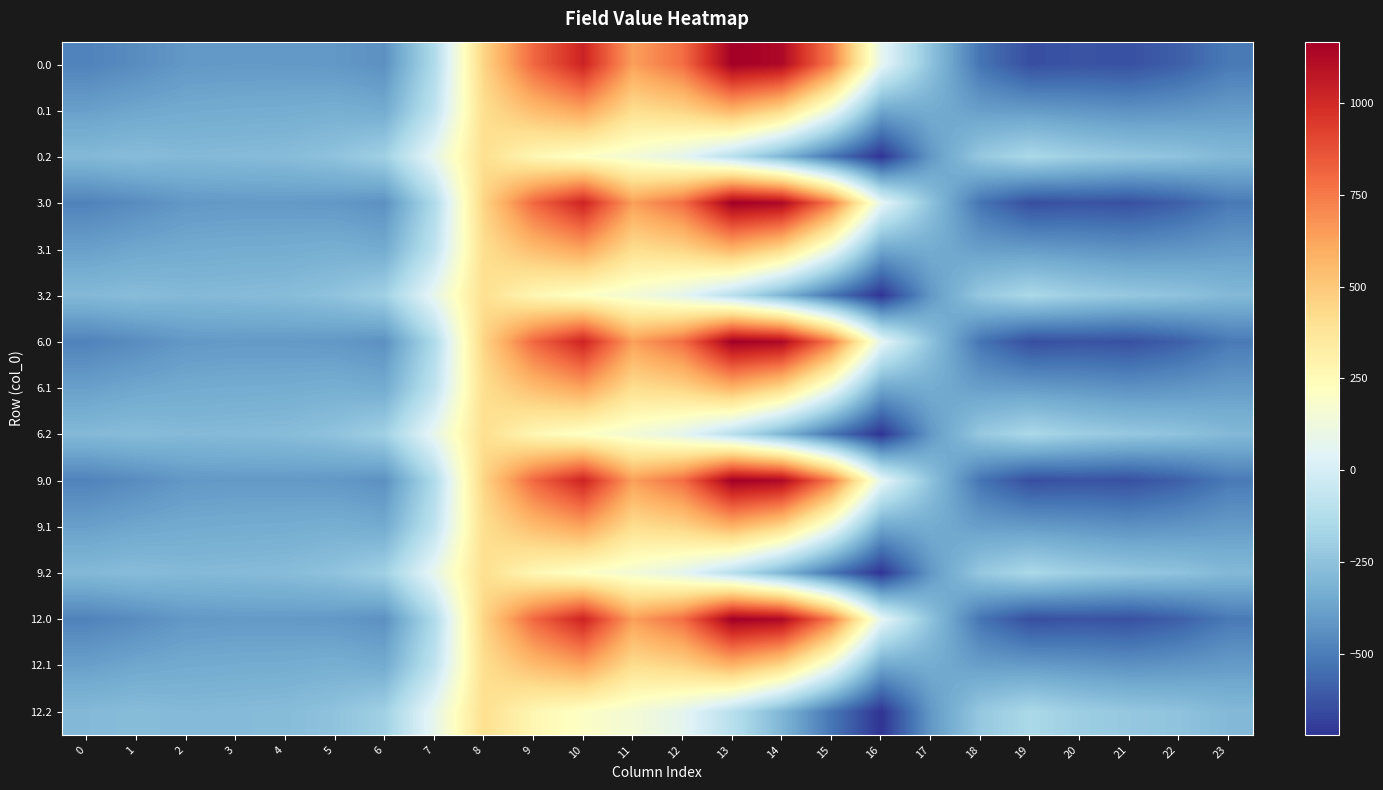

Reading left to right, list all the values displayed in this chart.

0.0: 0=-482.0	1=-449.5	2=-410.3	3=-404.4	4=-404.9	5=-410.8	6=-435.0	7=-136.4	8=454.2	9=804.0	10=1023.2	11=640.9	12=784.4	13=1167.2	14=1128.3	15=739.0	16=67.6	17=-250.3	18=-529.6	19=-644.5	20=-629.9	21=-638.4	22=-592.3	23=-511.3
0.1: 0=-384.6	1=-361.1	2=-347.9	3=-342.7	4=-339.6	5=-329.5	6=-345.2	7=-81.6	8=412.6	9=542.1	10=628.1	11=415.4	12=456.1	13=574.0	14=438.6	15=111.1	16=-353.7	17=-340.1	18=-388.5	19=-399.7	20=-414.5	21=-432.4	22=-419.9	23=-399.4
0.2: 0=-287.1	1=-272.7	2=-285.5	3=-281.0	4=-274.4	5=-248.1	6=-187.1	7=77.9	8=407.2	9=271.1	10=202.5	11=149.1	12=65.2	13=-104.4	14=-301.9	15=-522.2	16=-721.2	17=-409.5	18=-223.1	19=-151.1	20=-199.2	21=-226.4	22=-247.4	23=-287.5
3.0: 0=-482.0	1=-449.5	2=-410.3	3=-404.4	4=-404.9	5=-410.8	6=-435.0	7=-136.4	8=454.2	9=804.0	10=1023.2	11=640.9	12=784.4	13=1167.2	14=1128.3	15=739.0	16=67.6	17=-250.3	18=-529.6	19=-644.5	20=-629.9	21=-638.4	22=-592.3	23=-511.3
3.1: 0=-384.6	1=-361.1	2=-347.9	3=-342.7	4=-339.6	5=-329.5	6=-345.2	7=-81.6	8=412.6	9=542.1	10=628.1	11=415.4	12=456.1	13=574.0	14=438.6	15=111.1	16=-353.7	17=-340.1	18=-388.5	19=-399.7	20=-414.5	21=-432.4	22=-419.9	23=-399.4
3.2: 0=-287.1	1=-272.7	2=-285.5	3=-281.0	4=-274.4	5=-248.1	6=-187.1	7=77.9	8=407.2	9=271.1	10=202.5	11=149.1	12=65.2	13=-104.4	14=-301.9	15=-522.2	16=-721.2	17=-409.5	18=-223.1	19=-151.1	20=-199.2	21=-226.4	22=-247.4	23=-287.5
6.0: 0=-482.0	1=-449.5	2=-410.3	3=-404.4	4=-404.9	5=-410.8	6=-435.0	7=-136.4	8=454.2	9=804.0	10=1023.2	11=640.9	12=784.4	13=1167.2	14=1128.3	15=739.0	16=67.6	17=-250.3	18=-529.6	19=-644.5	20=-629.9	21=-638.4	22=-592.3	23=-511.3
6.1: 0=-384.6	1=-361.1	2=-347.9	3=-342.7	4=-339.6	5=-329.5	6=-345.2	7=-81.6	8=412.6	9=542.1	10=628.1	11=415.4	12=456.1	13=574.0	14=438.6	15=111.1	16=-353.7	17=-340.1	18=-388.5	19=-399.7	20=-414.5	21=-432.4	22=-419.9	23=-399.4
6.2: 0=-287.1	1=-272.7	2=-285.5	3=-281.0	4=-274.4	5=-248.1	6=-187.1	7=77.9	8=407.2	9=271.1	10=202.5	11=149.1	12=65.2	13=-104.4	14=-301.9	15=-522.2	16=-721.2	17=-409.5	18=-223.1	19=-151.1	20=-199.2	21=-226.4	22=-247.4	23=-287.5
9.0: 0=-482.0	1=-449.5	2=-410.3	3=-404.4	4=-404.9	5=-410.8	6=-435.0	7=-136.4	8=454.2	9=804.0	10=1023.2	11=640.9	12=784.4	13=1167.2	14=1128.3	15=739.0	16=67.6	17=-250.3	18=-529.6	19=-644.5	20=-629.9	21=-638.4	22=-592.3	23=-511.3
9.1: 0=-384.6	1=-361.1	2=-347.9	3=-342.7	4=-339.6	5=-329.5	6=-345.2	7=-81.6	8=412.6	9=542.1	10=628.1	11=415.4	12=456.1	13=574.0	14=438.6	15=111.1	16=-353.7	17=-340.1	18=-388.5	19=-399.7	20=-414.5	21=-432.4	22=-419.9	23=-399.4
9.2: 0=-287.1	1=-272.7	2=-285.5	3=-281.0	4=-274.4	5=-248.1	6=-187.1	7=77.9	8=407.2	9=271.1	10=202.5	11=149.1	12=65.2	13=-104.4	14=-301.9	15=-522.2	16=-721.2	17=-409.5	18=-223.1	19=-151.1	20=-199.2	21=-226.4	22=-247.4	23=-287.5
12.0: 0=-482.0	1=-449.5	2=-410.3	3=-404.4	4=-404.9	5=-410.8	6=-435.0	7=-136.4	8=454.2	9=804.0	10=1023.2	11=640.9	12=784.4	13=1167.2	14=1128.3	15=739.0	16=67.6	17=-250.3	18=-529.6	19=-644.5	20=-629.9	21=-638.4	22=-592.3	23=-511.3
12.1: 0=-384.6	1=-361.1	2=-347.9	3=-342.7	4=-339.6	5=-329.5	6=-345.2	7=-81.6	8=412.6	9=542.1	10=628.1	11=415.4	12=456.1	13=574.0	14=438.6	15=111.1	16=-353.7	17=-340.1	18=-388.5	19=-399.7	20=-414.5	21=-432.4	22=-419.9	23=-399.4
12.2: 0=-287.1	1=-272.7	2=-285.5	3=-281.0	4=-274.4	5=-248.1	6=-187.1	7=77.9	8=407.2	9=271.1	10=202.5	11=149.1	12=65.2	13=-104.4	14=-301.9	15=-522.2	16=-721.2	17=-409.5	18=-223.1	19=-151.1	20=-199.2	21=-226.4	22=-247.4	23=-287.5